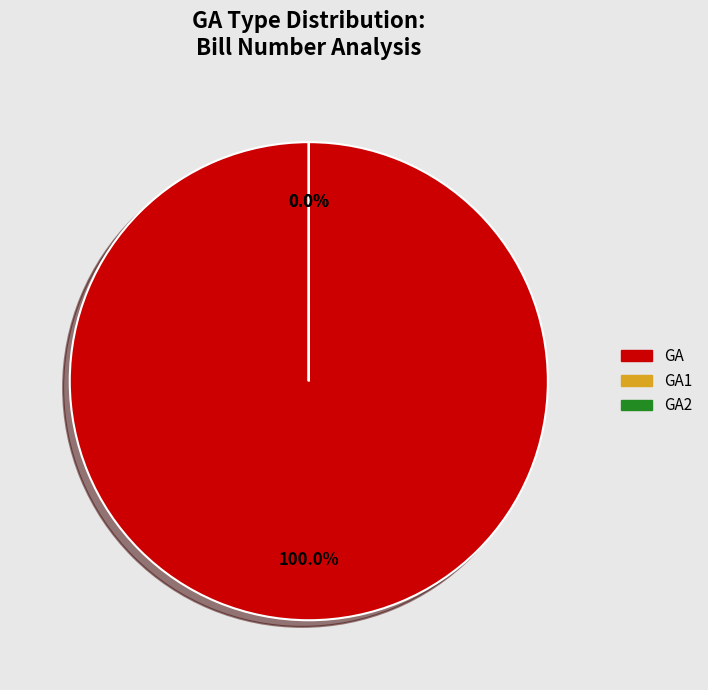

Which has a higher value, GA or GA2?

GA